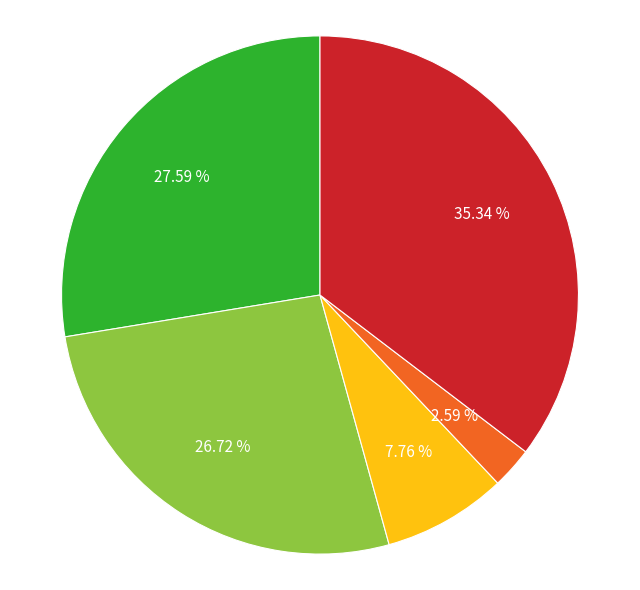

Is there a majority slice in this chart?

No